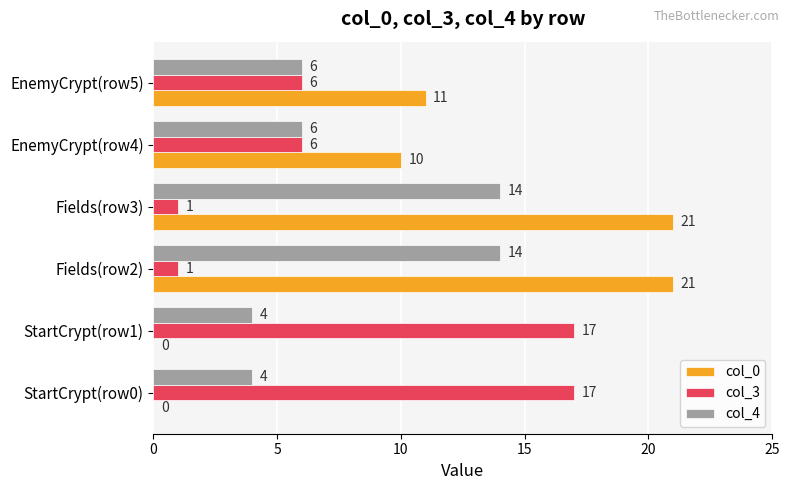

What is the sum of the col_4 values at Fields(row3) and EnemyCrypt(row5)?

20